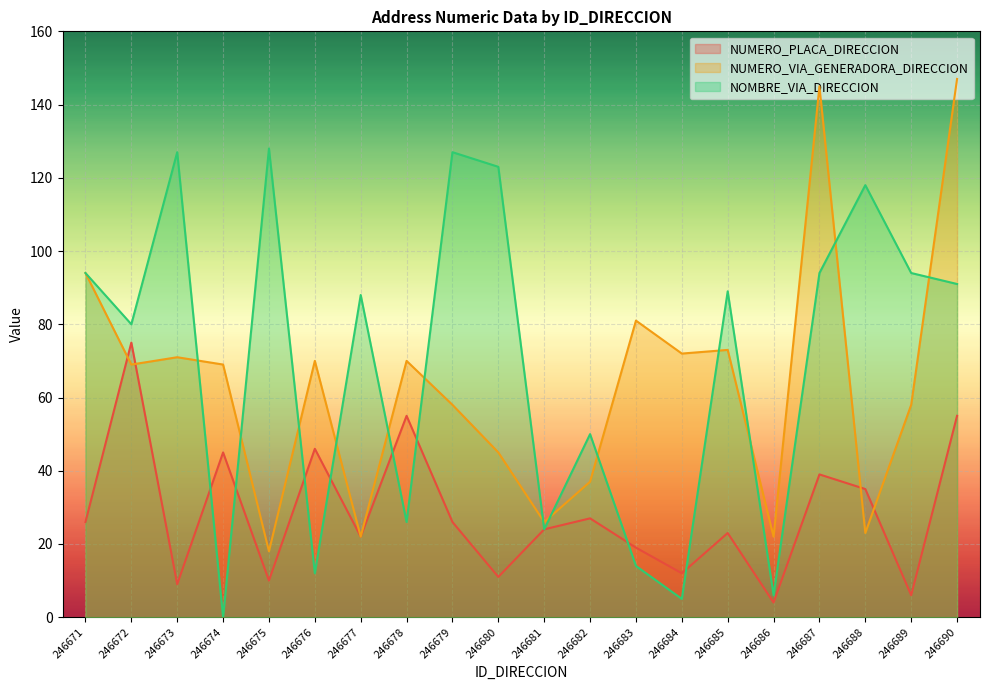

Which series ends up on top after the final intersection of NUMERO_VIA_GENERADORA_DIRECCION and NUMERO_PLACA_DIRECCION?

NUMERO_VIA_GENERADORA_DIRECCION